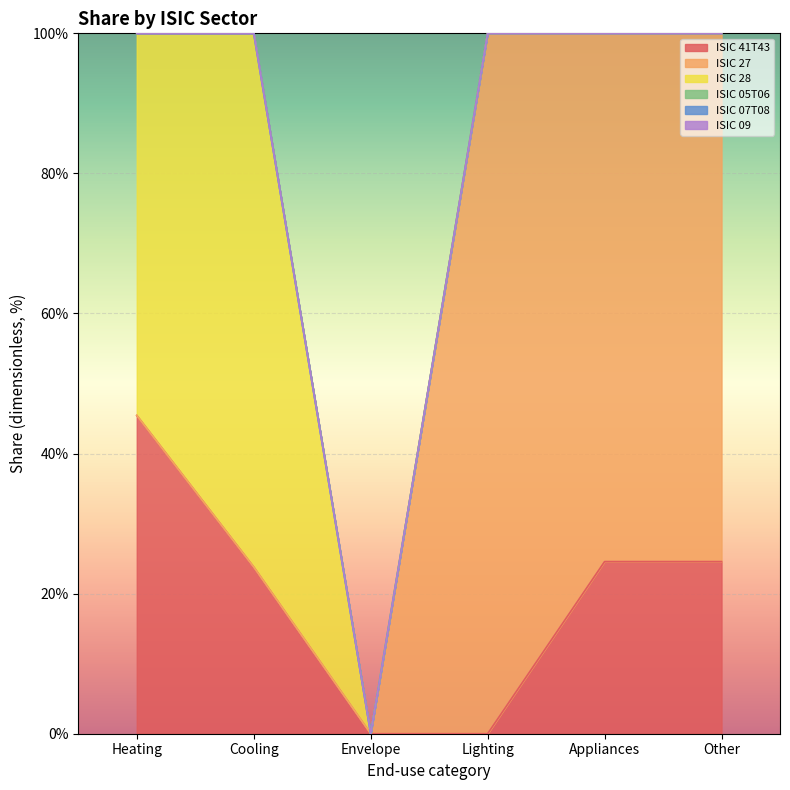

What is the greatest value displayed?

1.0